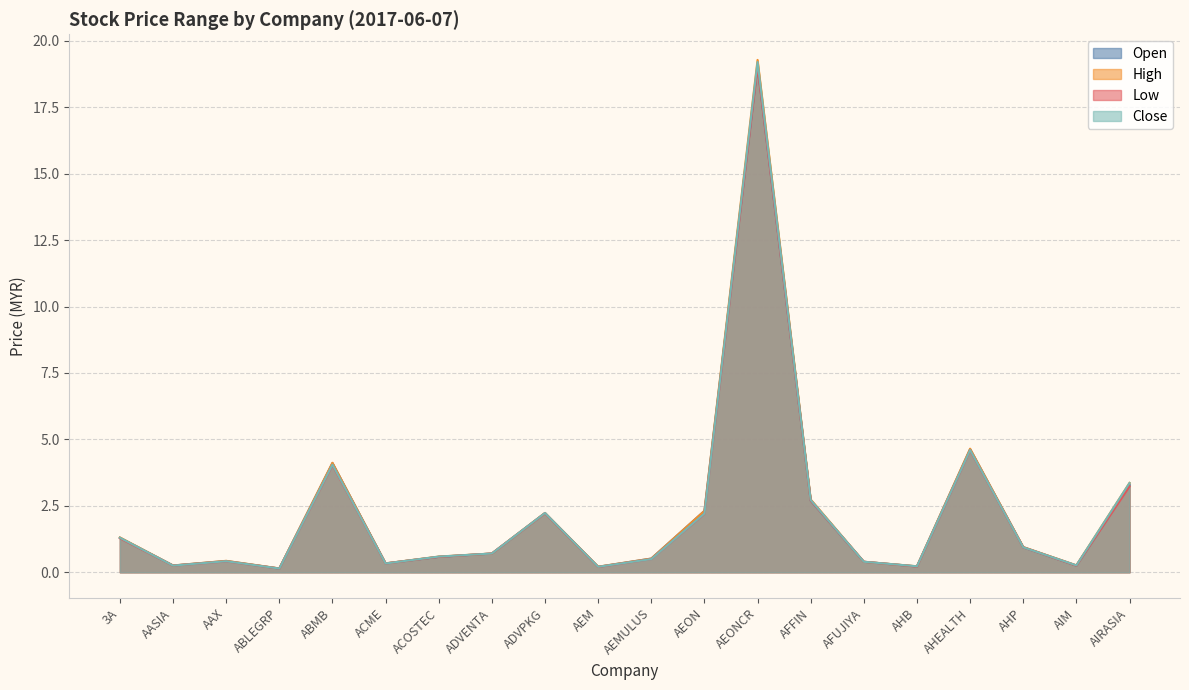

Reading left to right, what are all the values shown in this chart?

open: 1.3	0.3	0.4	0.1	4.1	0.3	0.6	0.7	2.2	0.2	0.5	2.3	19.1	2.7	0.4	0.2	4.6	0.9	0.2	3.3
high: 1.3	0.3	0.4	0.1	4.1	0.3	0.6	0.7	2.2	0.2	0.5	2.3	19.3	2.7	0.4	0.2	4.7	0.9	0.3	3.4
low: 1.3	0.2	0.4	0.1	4.0	0.3	0.6	0.7	2.2	0.2	0.5	2.2	19.0	2.7	0.4	0.2	4.6	0.9	0.2	3.2
close: 1.3	0.2	0.4	0.1	4.0	0.3	0.6	0.7	2.2	0.2	0.5	2.2	19.2	2.7	0.4	0.2	4.6	0.9	0.3	3.4